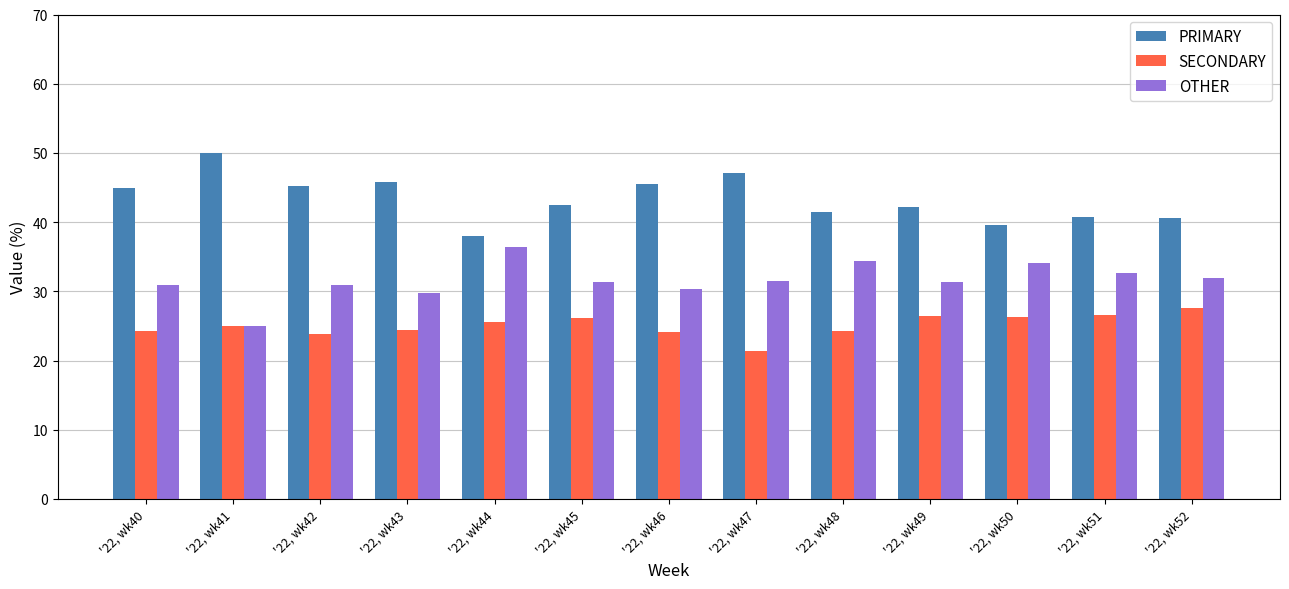

What is the average value of the SECONDARY series?

25.1